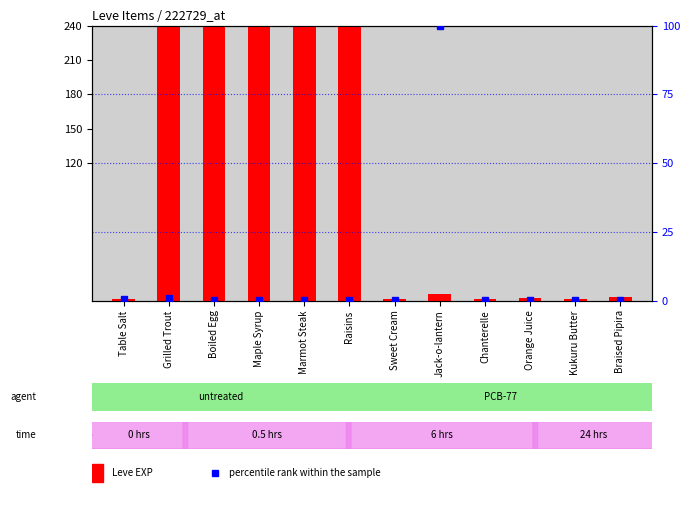

Is the value of Leve EXP at Jack-o-lantern greater than the value of percentile rank within the sample at Kukuru Butter?

Yes